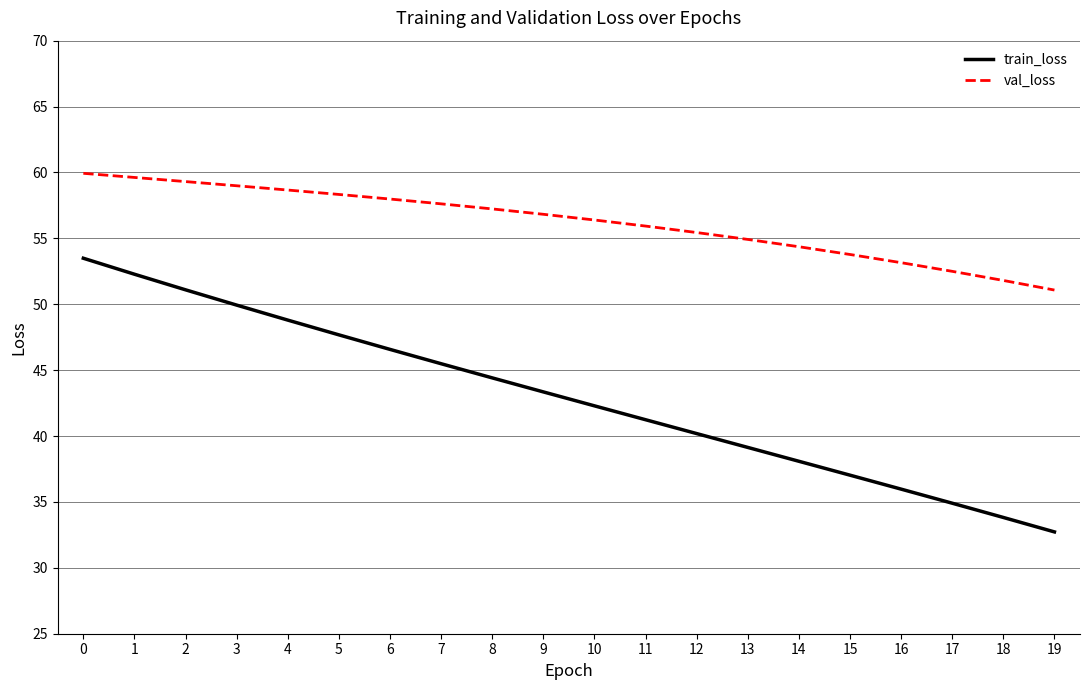

What is the difference between the train_loss values at 14 and 18?

4.3